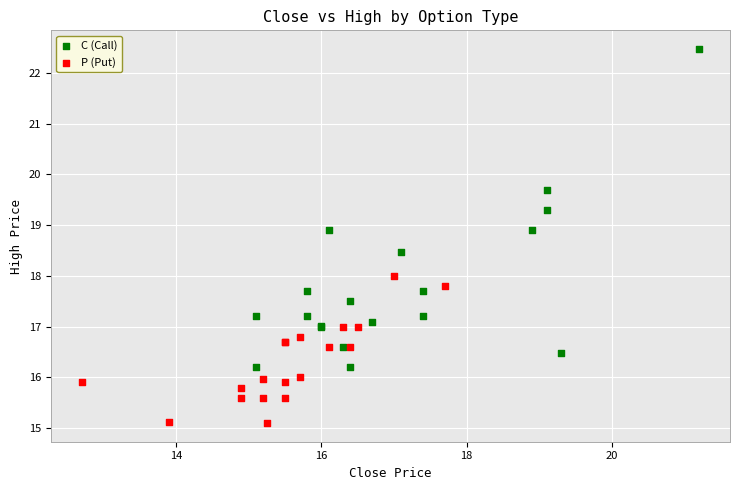

Which series reaches the minimum Y coordinate?

P (Put)